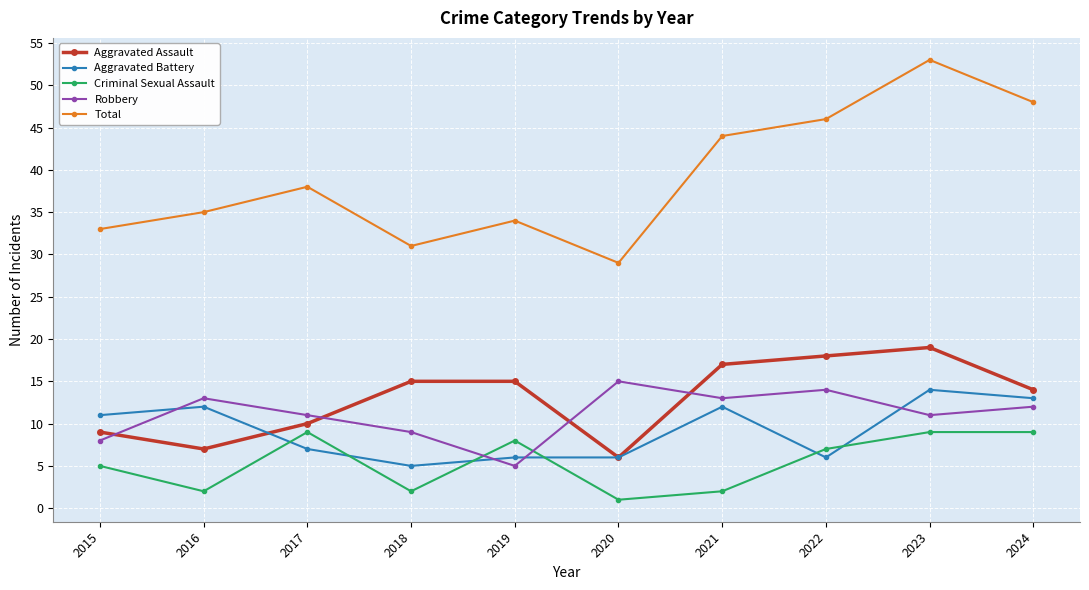

True or false: Aggravated Battery has more than 2 points higher than both neighbors.

True